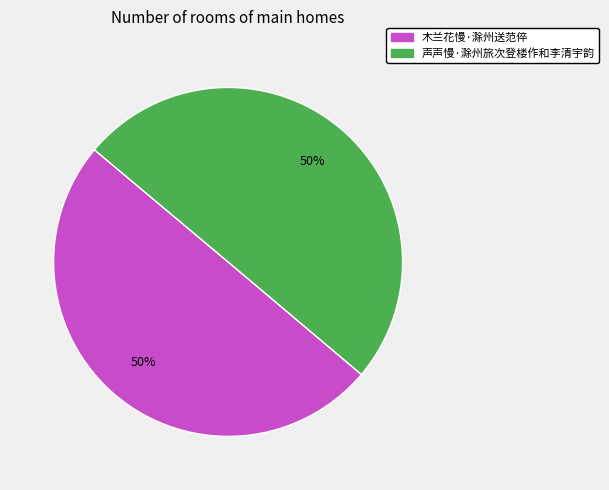

True or false: 木兰花慢·滁州送范倅 accounts for 42% of the total.

False